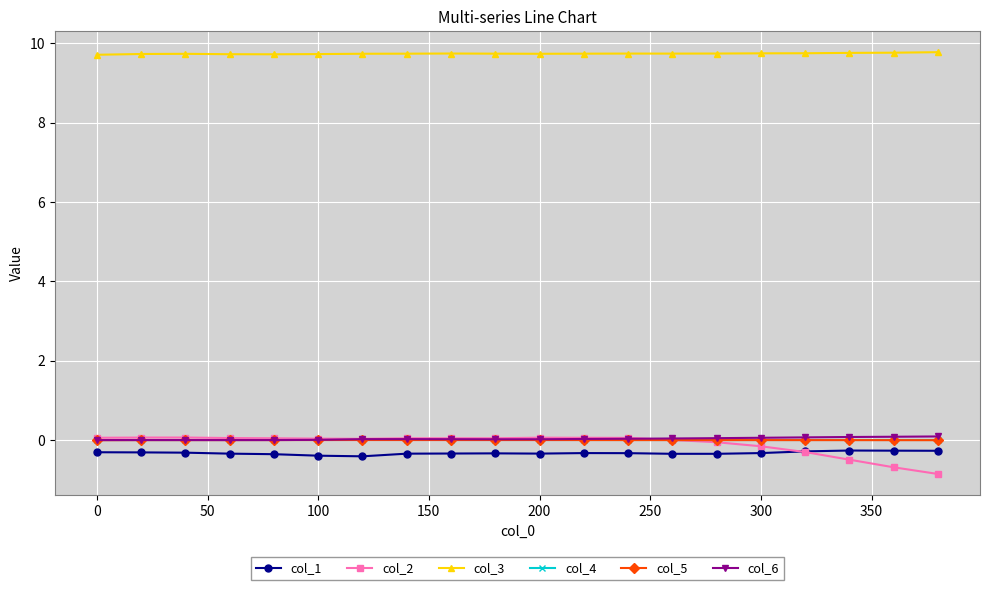

True or false: col_3 and col_4 cross at least once.

False